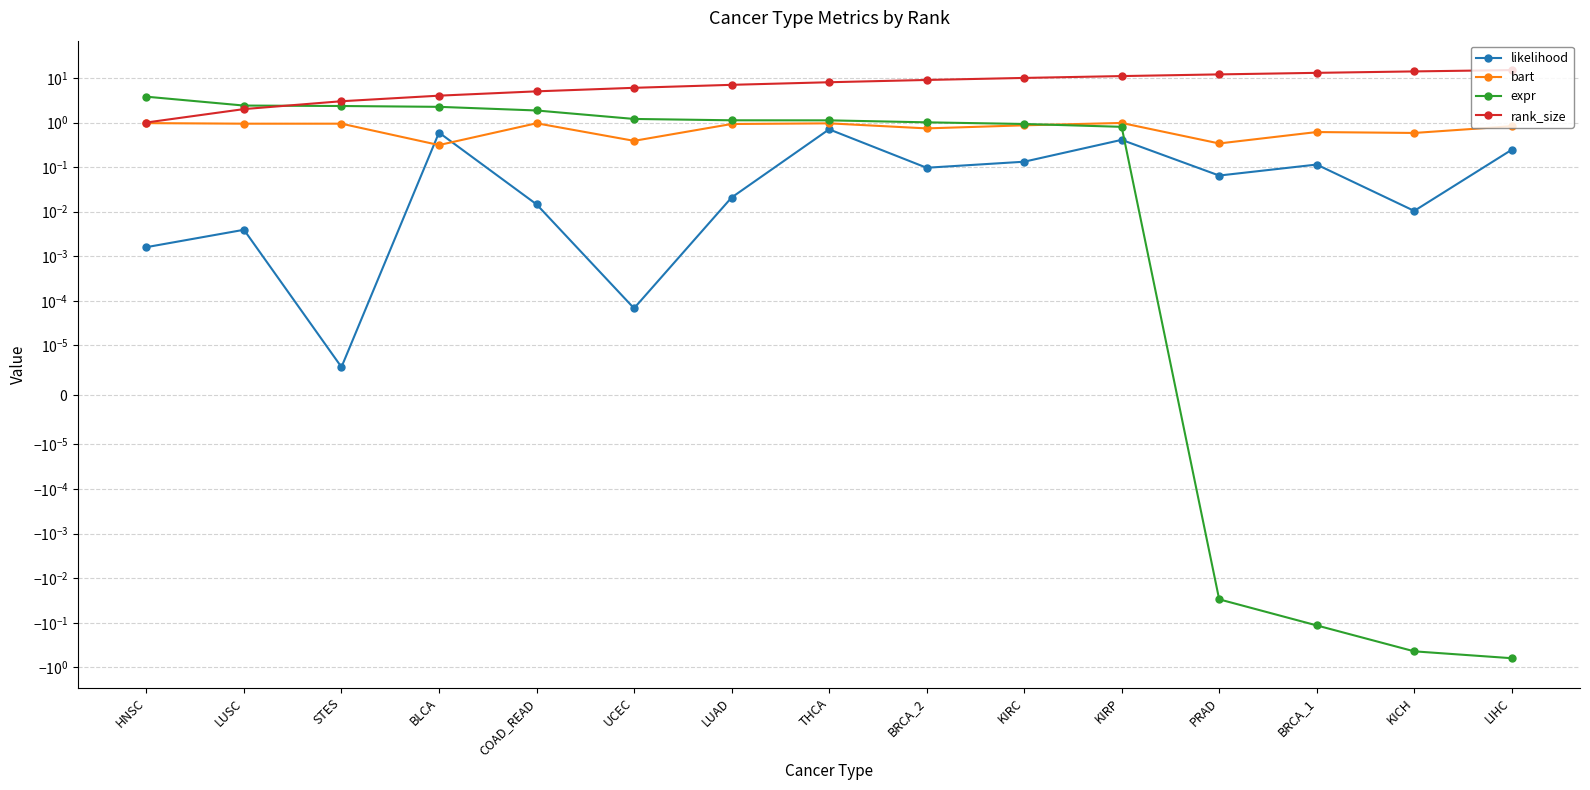

Count the number of data series in this chart.

4